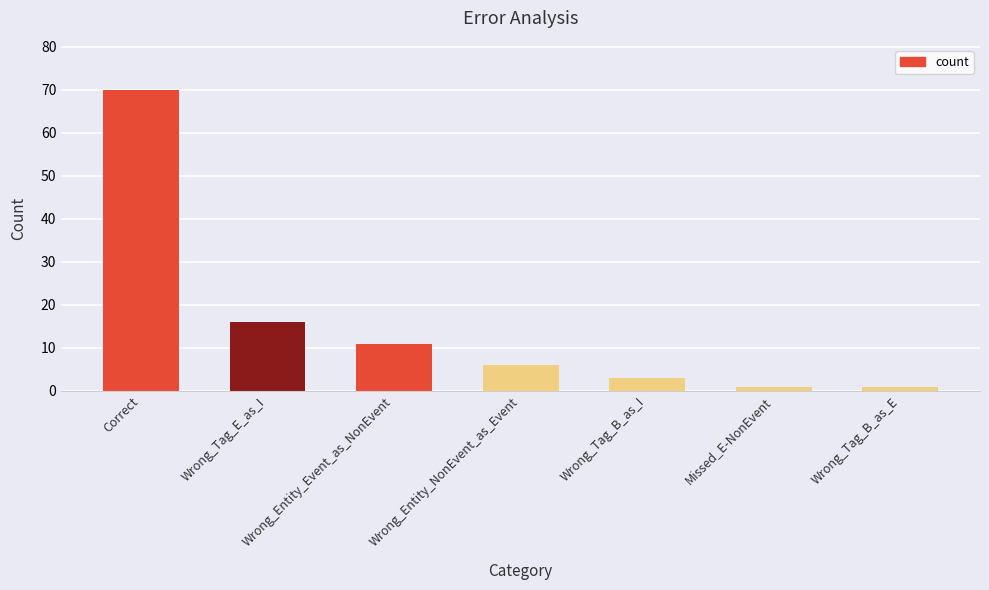

What is the sum of all values?

108